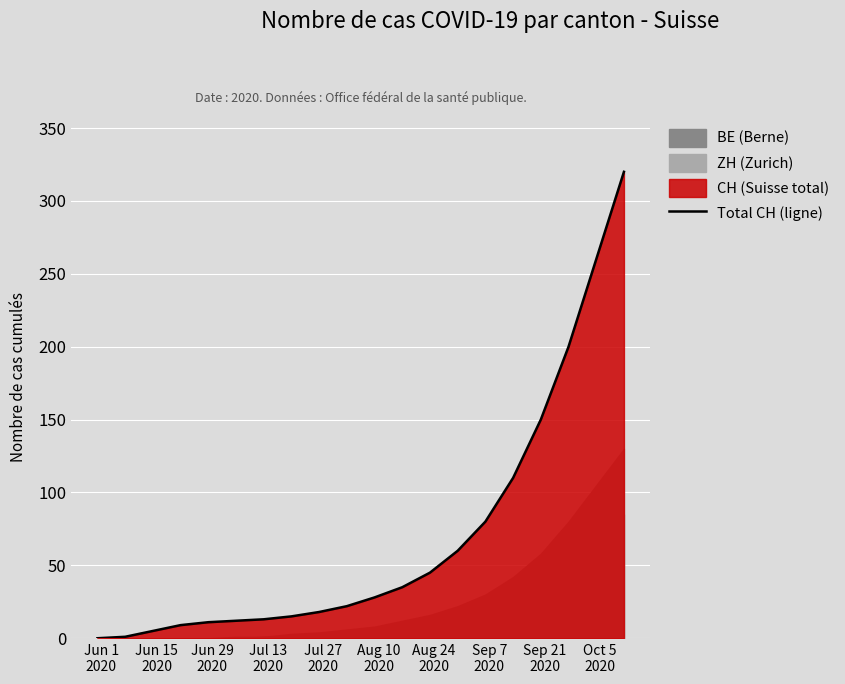

What is the highest value of the Total CH (ligne) series?

320